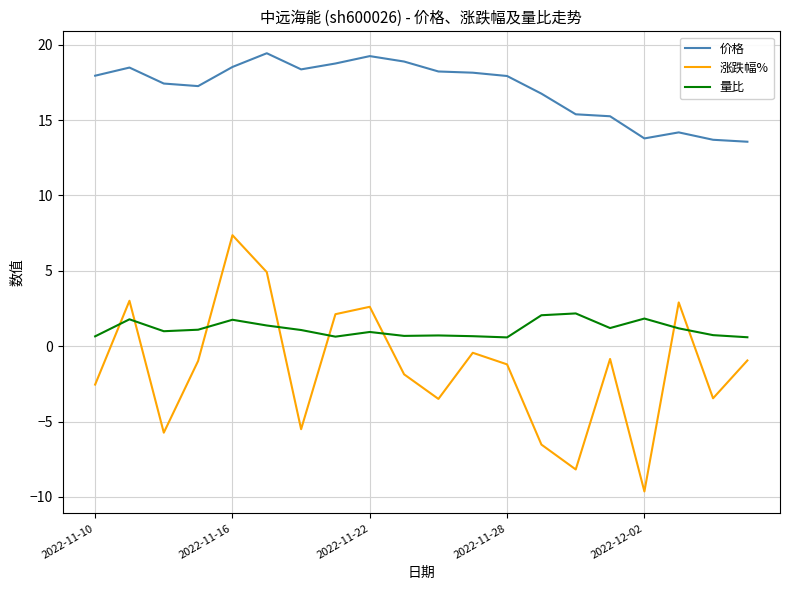

Which series has the widest spread of values?

涨跌幅%